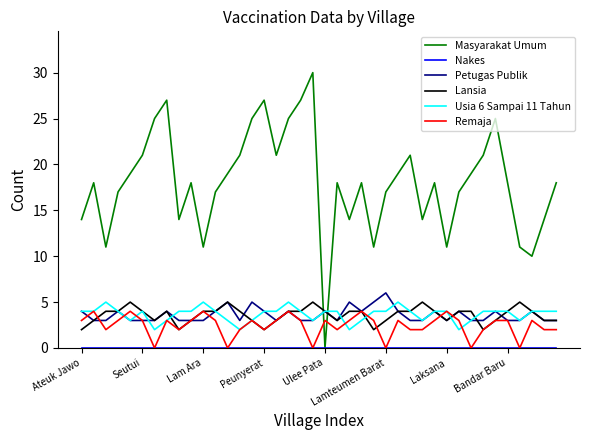

What is the highest value of the Masyarakat Umum series?

30